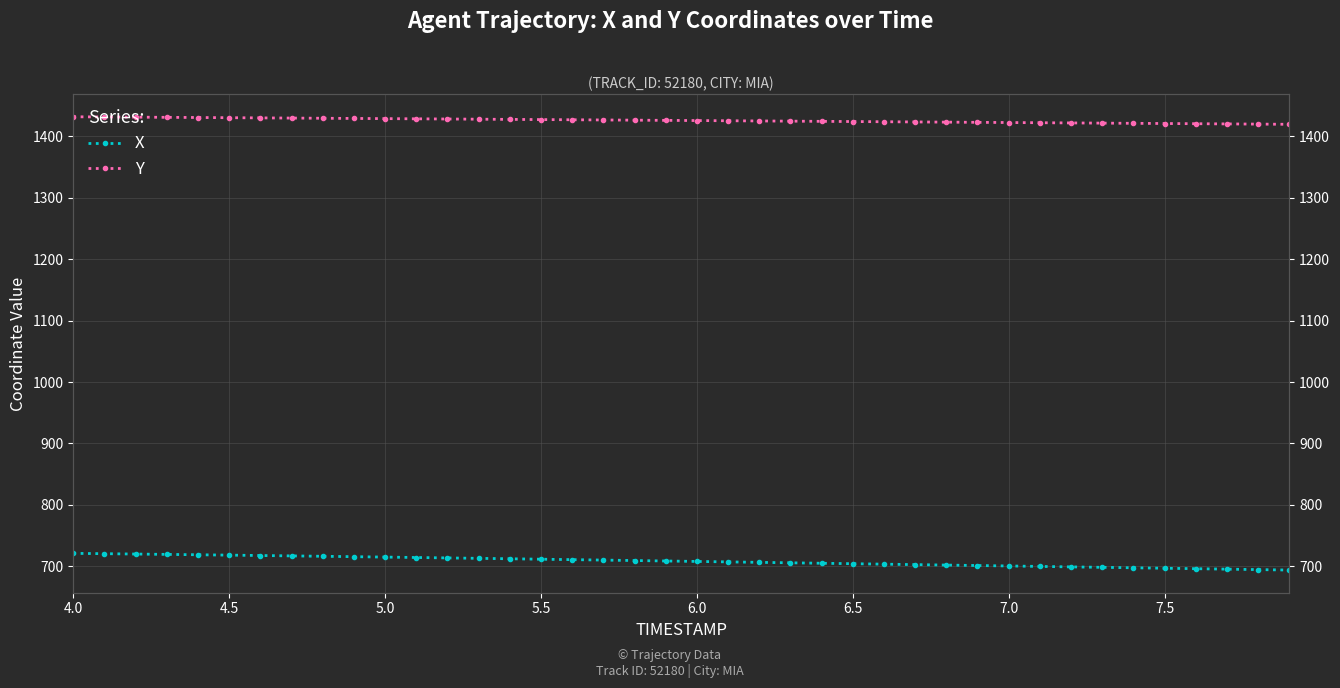

True or false: X has more than 2 interior local peaks.

False